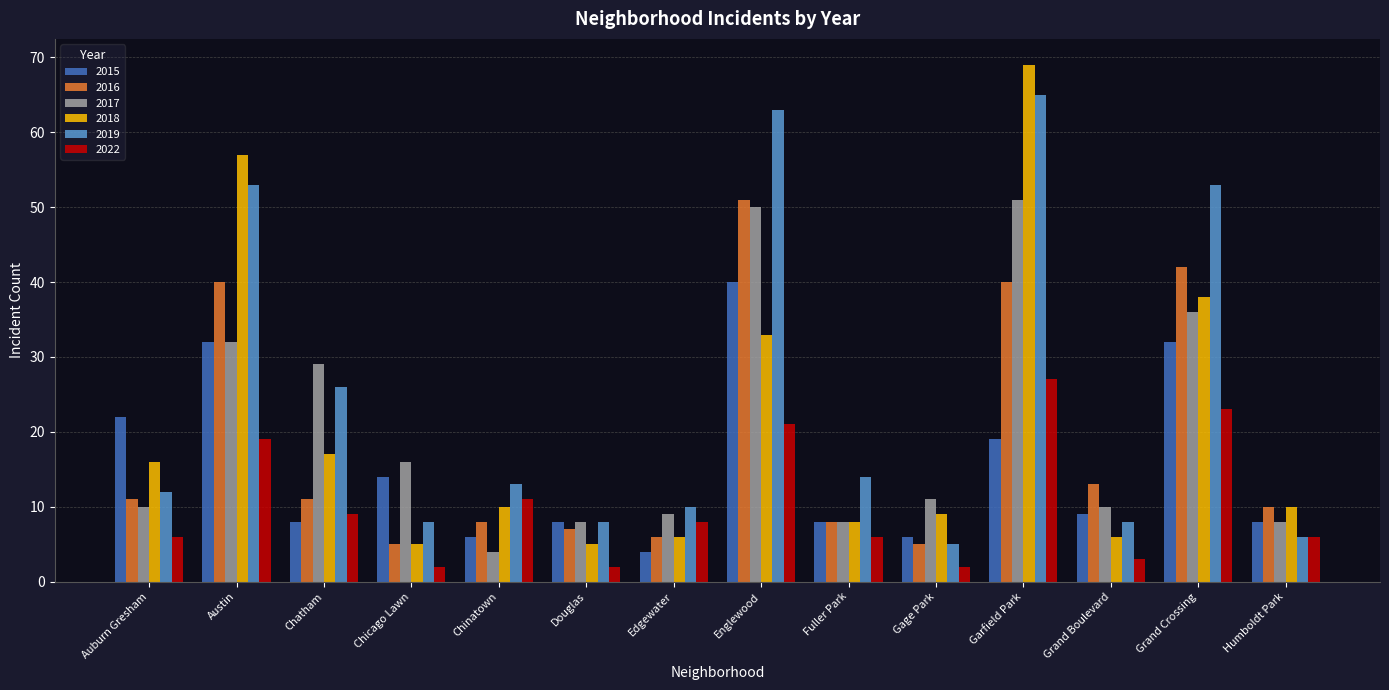

What is the label of the 14th bar from the right?

Auburn Gresham